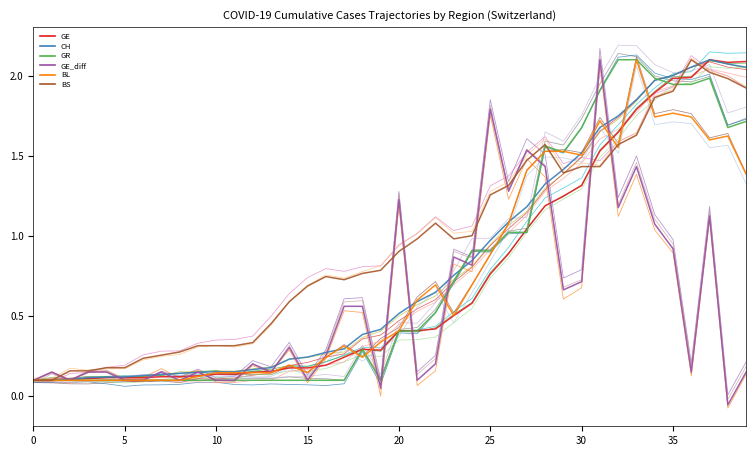

True or false: CH and GR cross at least once.

True